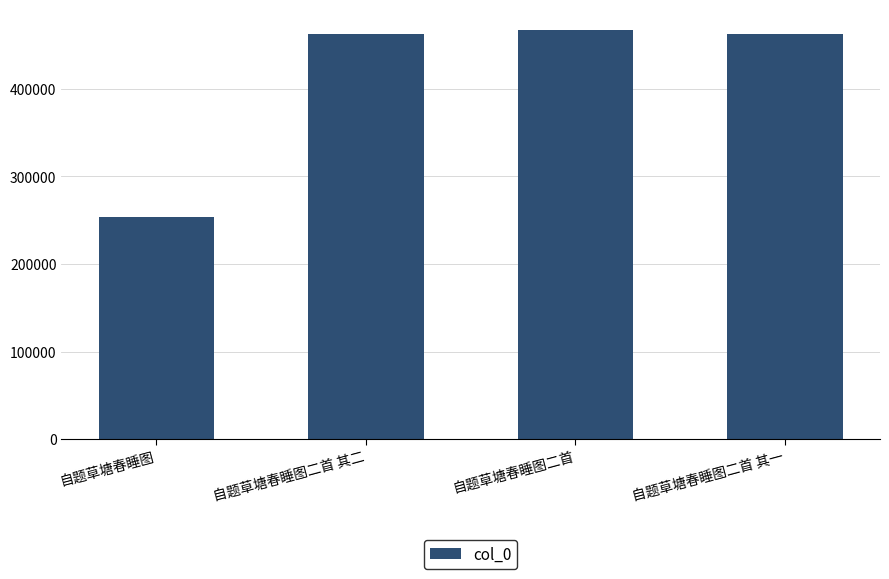

What position from the right is 自题草塘春睡图?

4